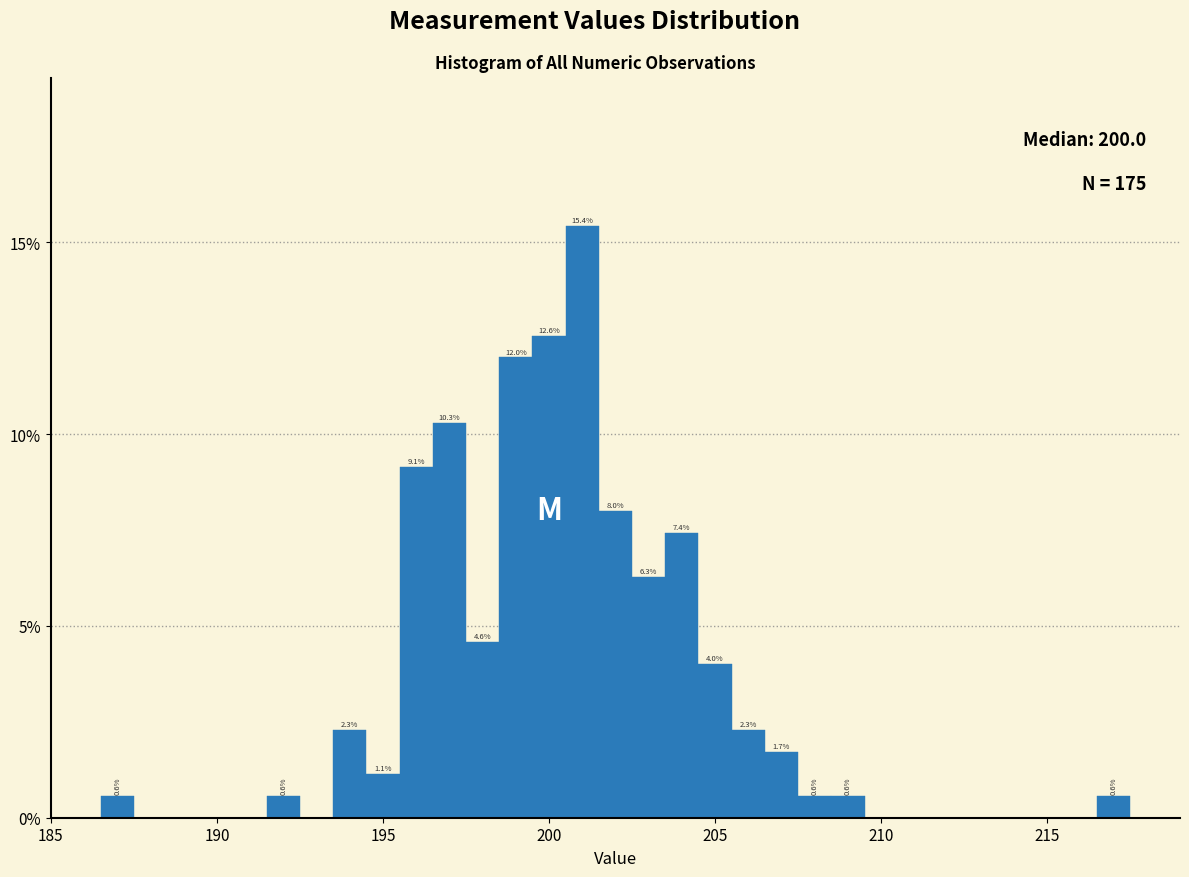

Read against the x-axis, roughly where is the centre of the tallest bar?

201.0